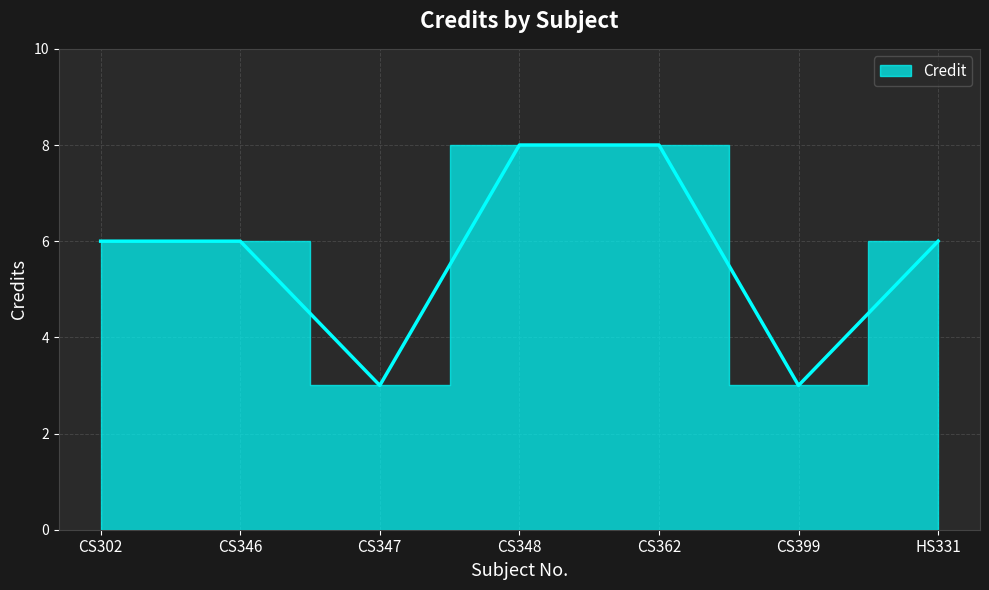

True or false: there are more than 2 points higher than both neighbors.

False